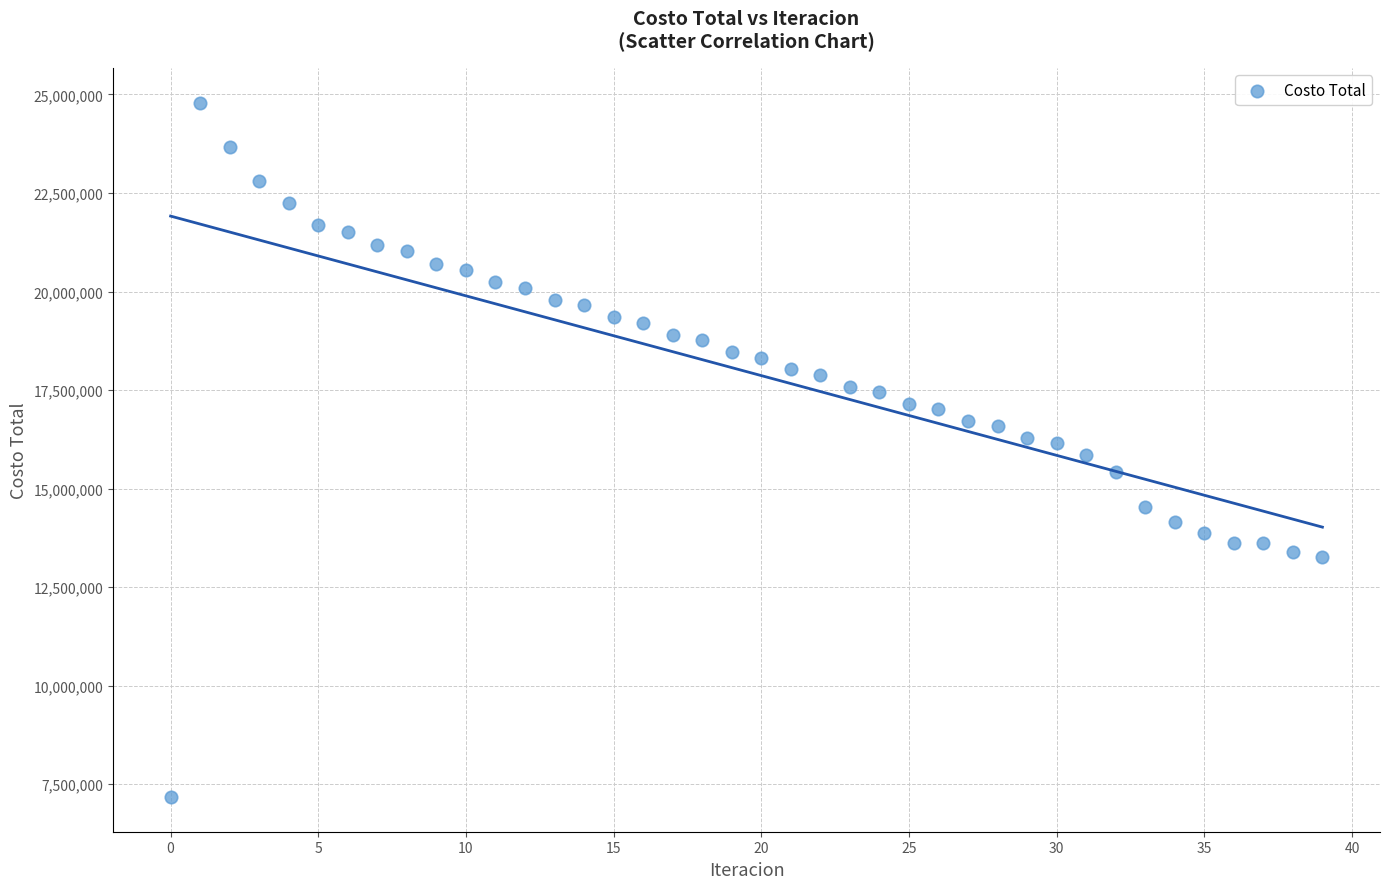

What is the range of Y values (max minus min)?

17621142.6